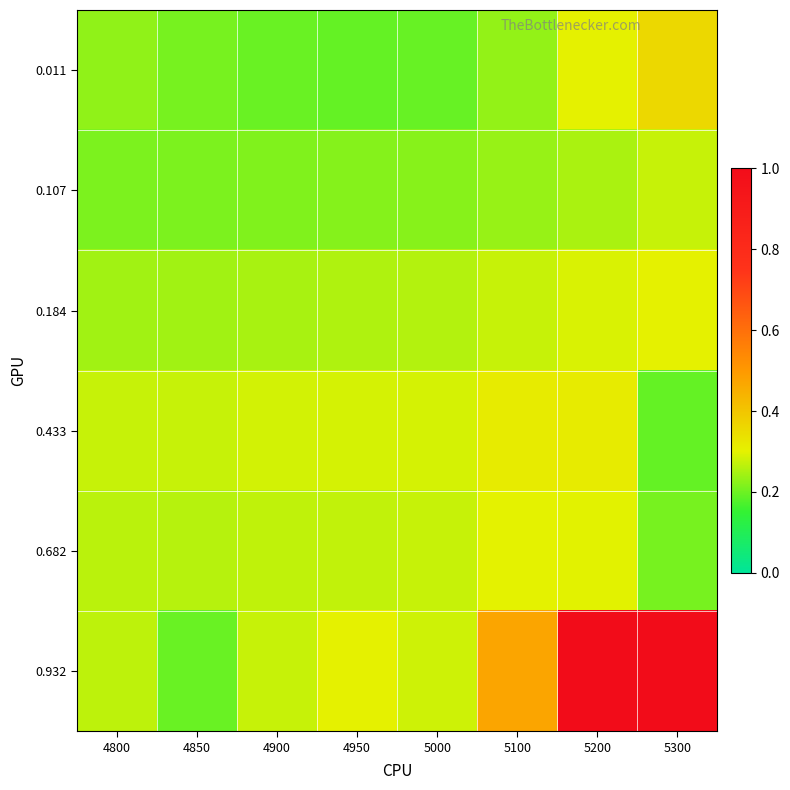

Reading right to left, what are all the values shown in this chart?

0.011: 5300=0.4	5200=0.3	5100=0.2	5000=0.2	4950=0.2	4900=0.2	4850=0.2	4800=0.2
0.107: 5300=0.3	5200=0.3	5100=0.2	5000=0.2	4950=0.2	4900=0.2	4850=0.2	4800=0.2
0.184: 5300=0.3	5200=0.3	5100=0.3	5000=0.3	4950=0.3	4900=0.2	4850=0.2	4800=0.2
0.433: 5300=0.2	5200=0.3	5100=0.3	5000=0.3	4950=0.3	4900=0.3	4850=0.3	4800=0.3
0.682: 5300=0.2	5200=0.3	5100=0.3	5000=0.3	4950=0.3	4900=0.3	4850=0.3	4800=0.3
0.932: 5300=1.0	5200=1.0	5100=0.5	5000=0.3	4950=0.3	4900=0.3	4850=0.2	4800=0.3